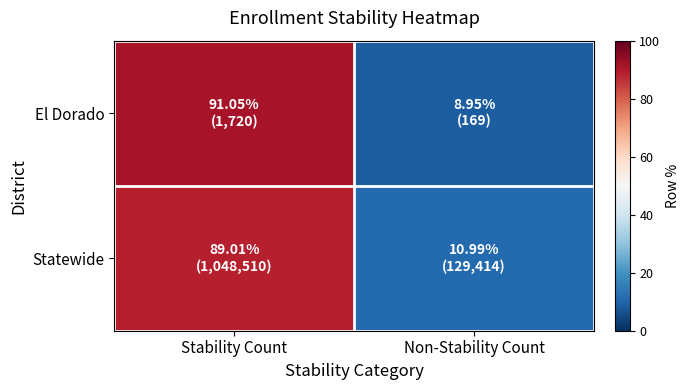

Which series has the widest spread of values?

El Dorado